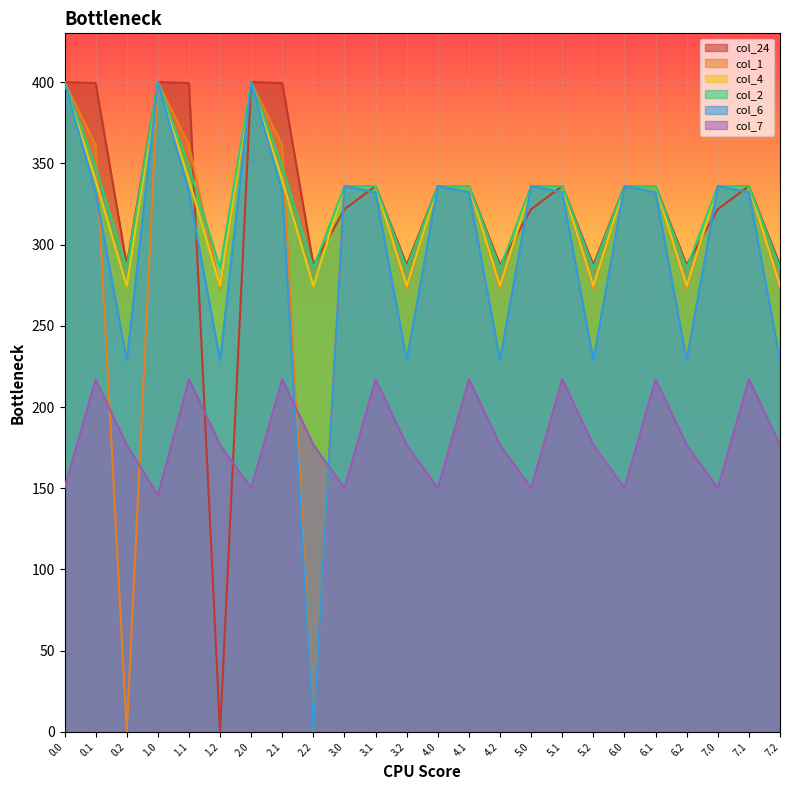

True or false: col_6 has more than 1 interior local peaks.

True